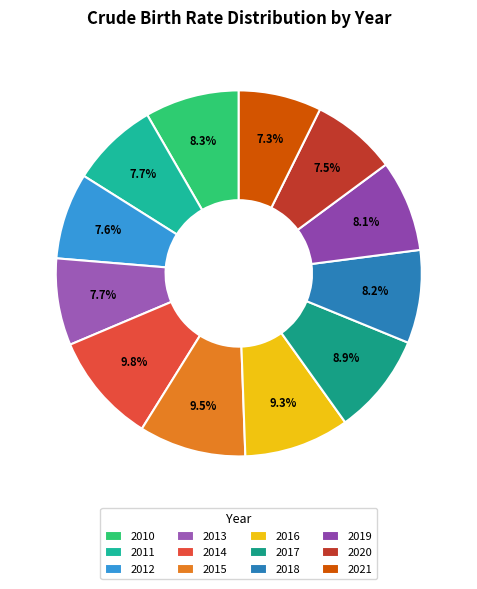

Count the number of slices in the pie.

12